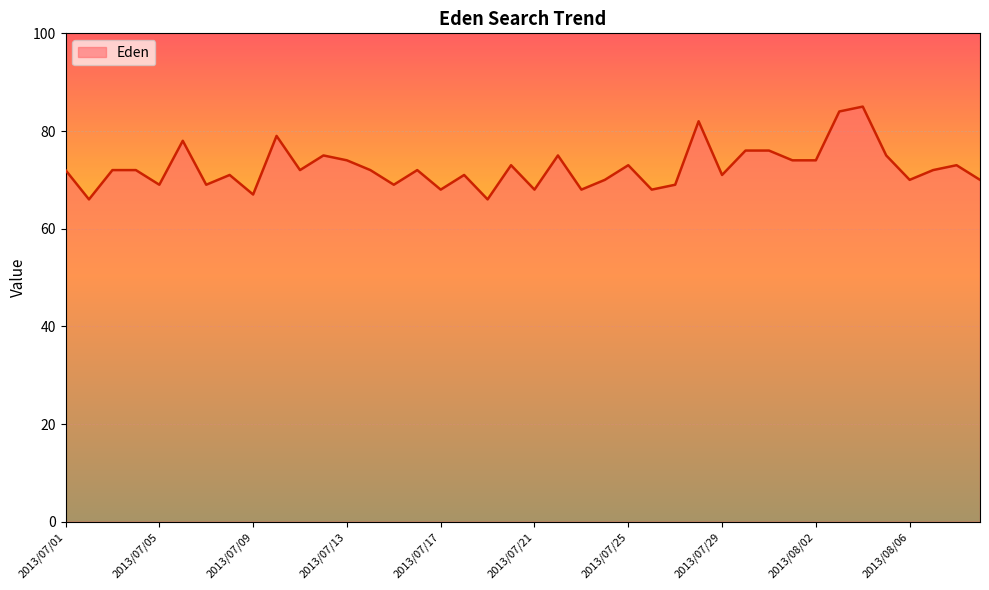

What is the difference between the maximum and minimum values?

19